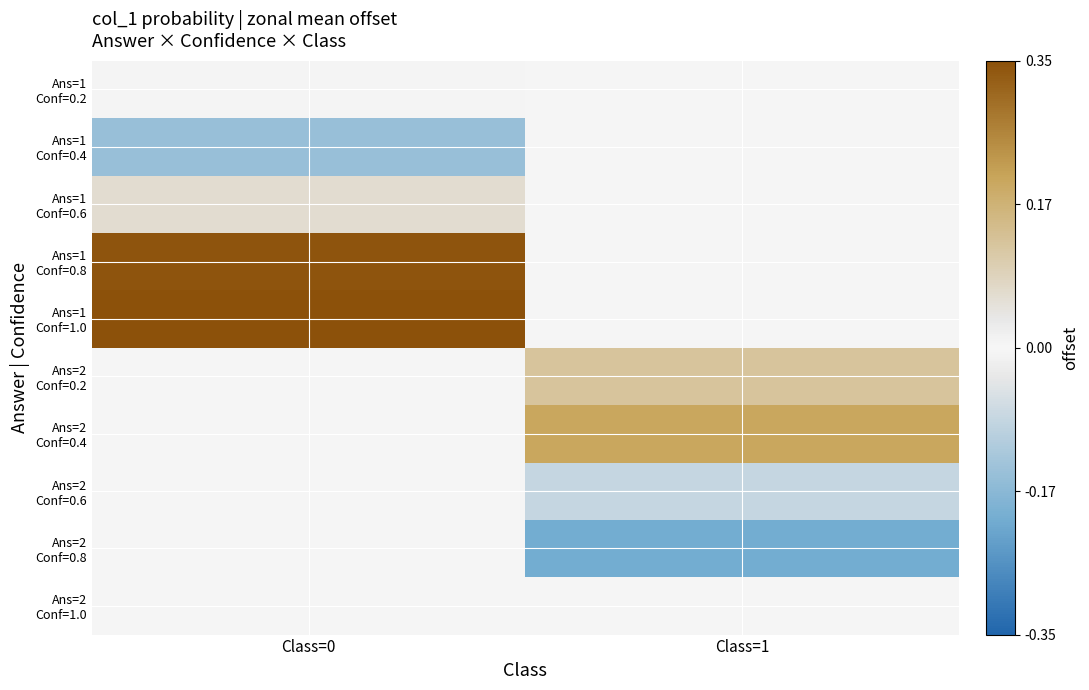

At how many categories does at least one series exceed 0?

2